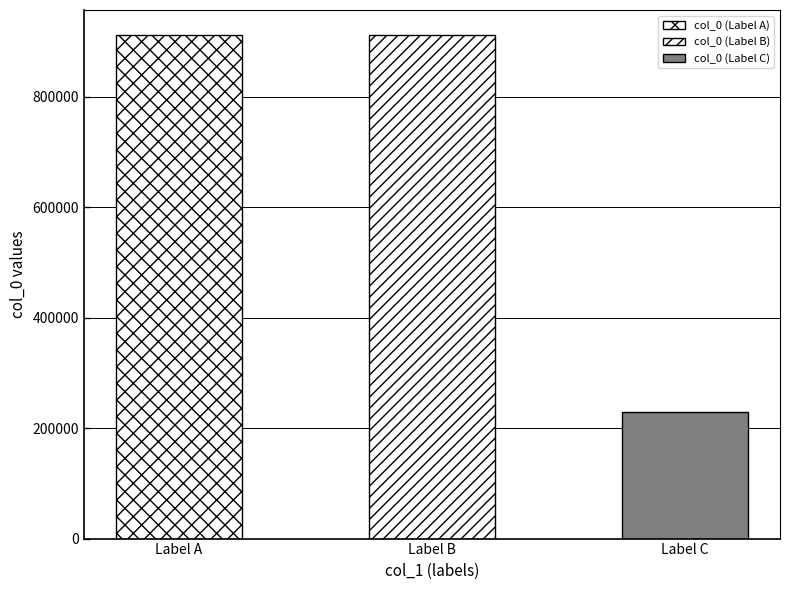

Reading right to left, list all the values displayed in this chart.

228621	911512	911611